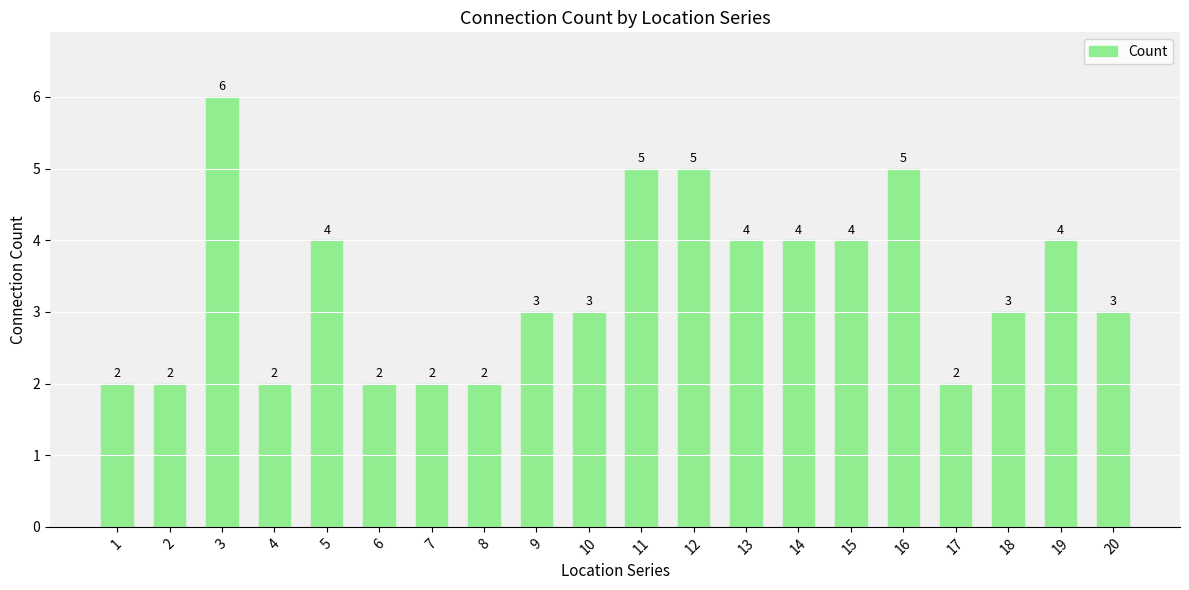

Between 11 and 8, which is larger?

11